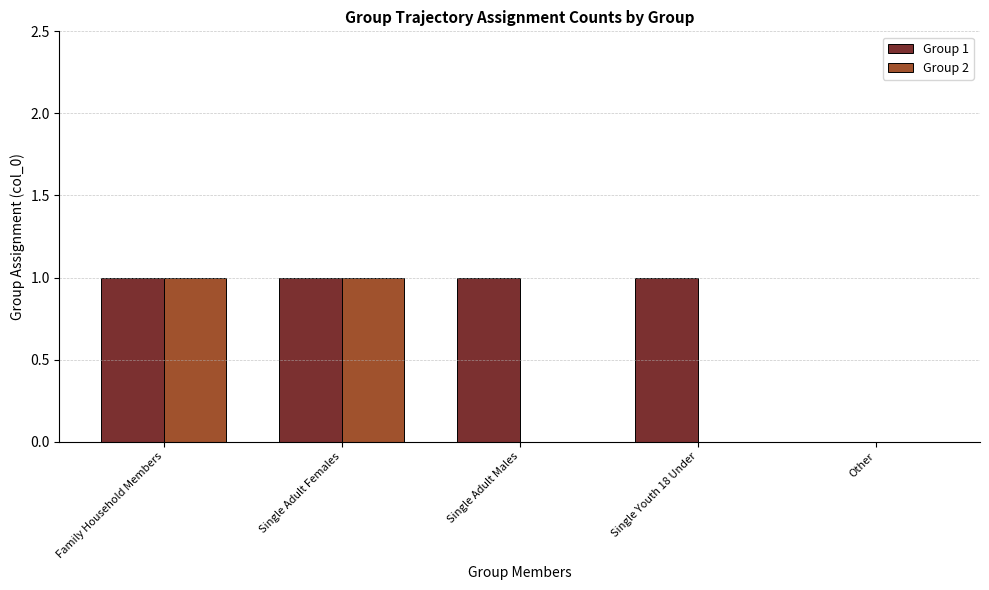

The Group 1 series shows 1 at Single Adult Females. True or false?

True